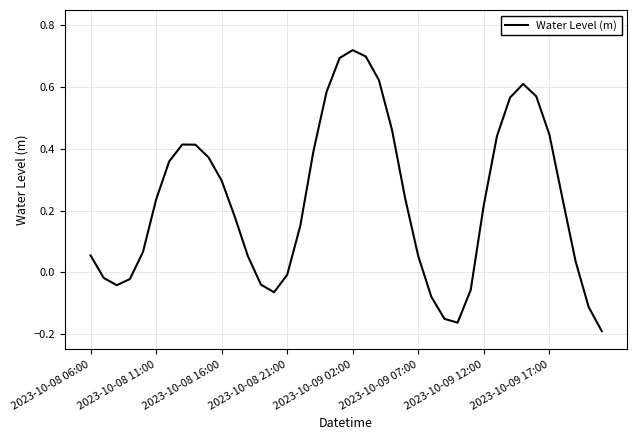

Does the chart display data point markers on the line(s)?

No